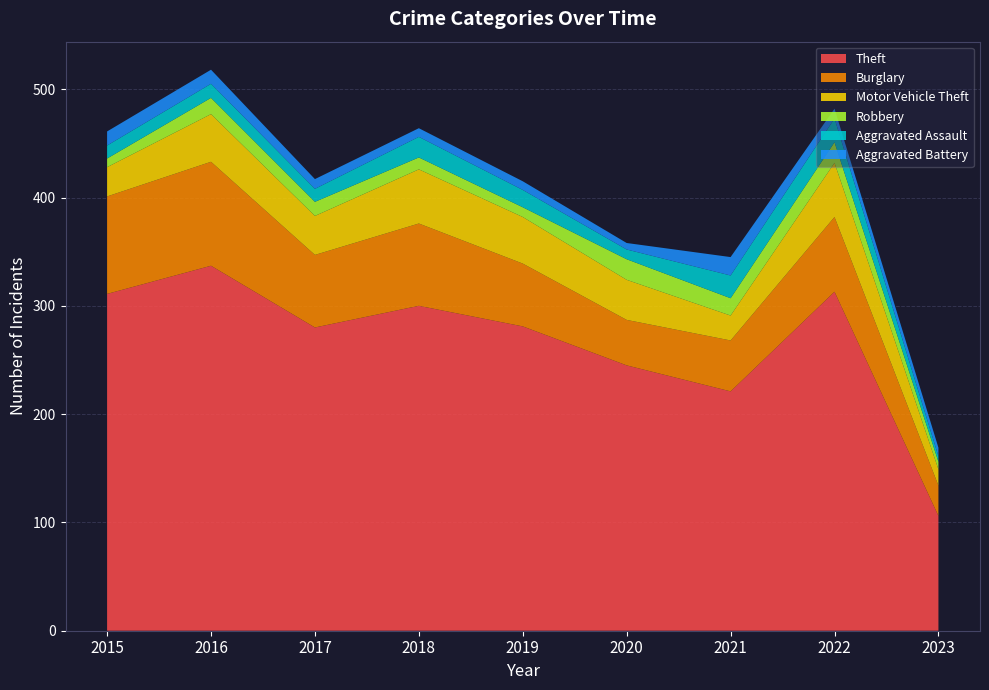

Reading left to right, transcribe all the data shown in this chart.

Theft: 311	337	280	300	281	245	221	313	106
Burglary: 90	96	67	76	58	42	47	69	28
Motor Vehicle Theft: 27	44	36	50	43	37	23	50	15
Robbery: 8	15	13	11	9	19	16	19	7
Aggravated Assault: 12	13	12	19	16	9	21	22	5
Aggravated Battery: 13	13	9	8	8	6	17	9	8